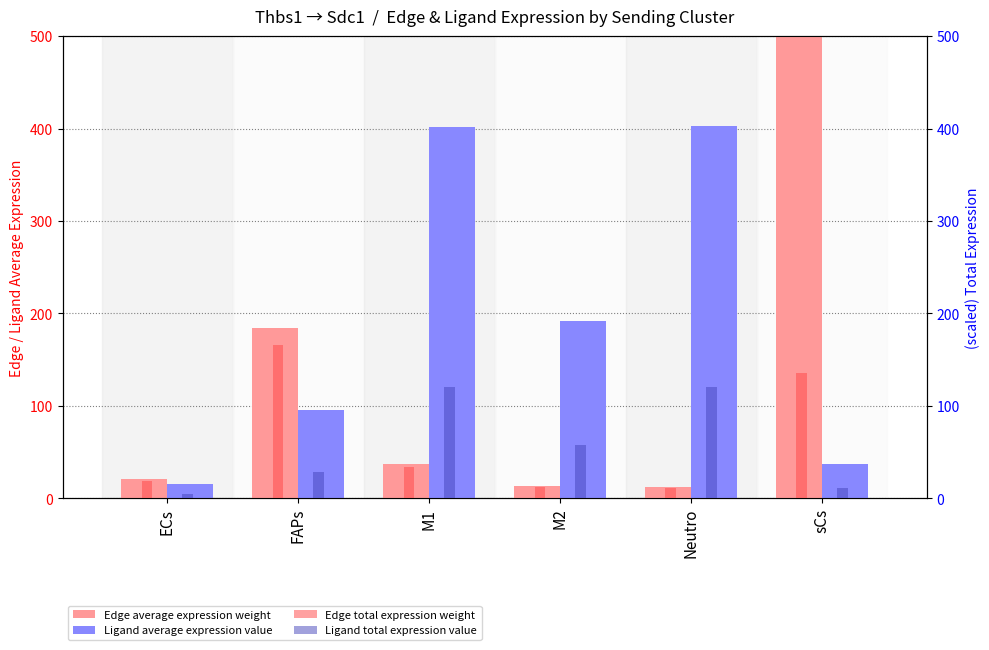

Rank the series by their maximum value, from lowest to highest.

Ligand total expression value, Edge total expression weight, Ligand average expression value, Edge average expression weight